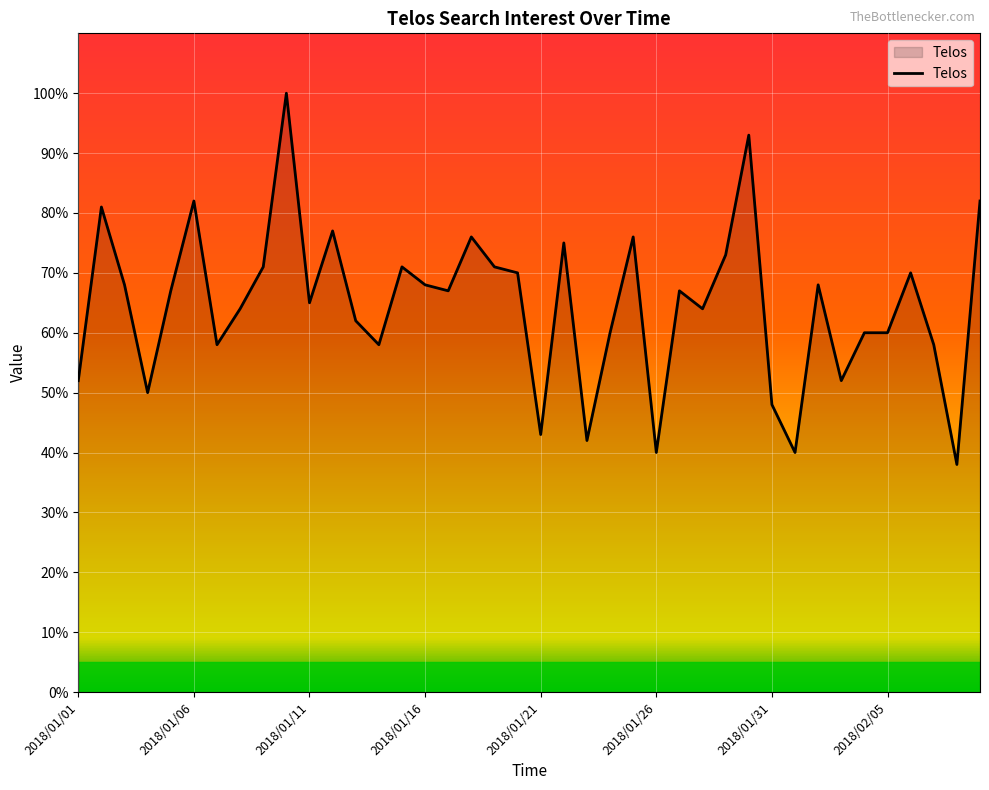

What is the difference between the maximum and minimum values?

62